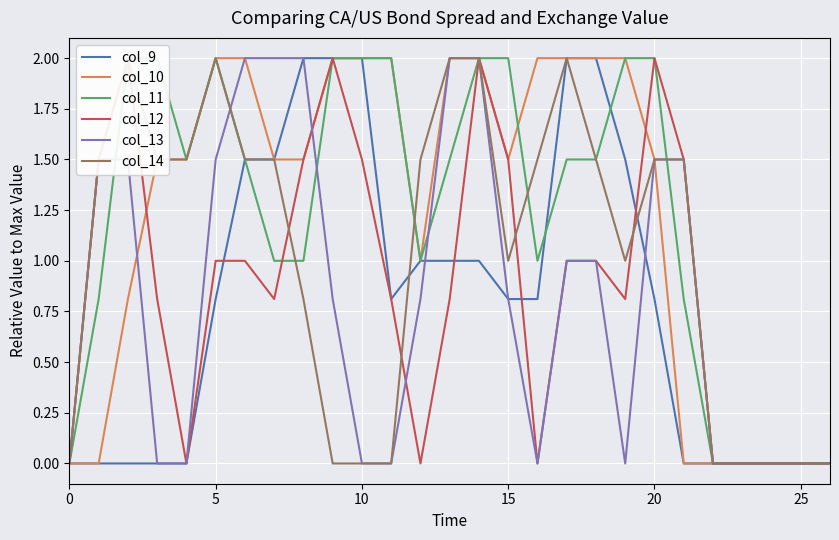

Is it true that col_9 equals 0.0 at 0?

True